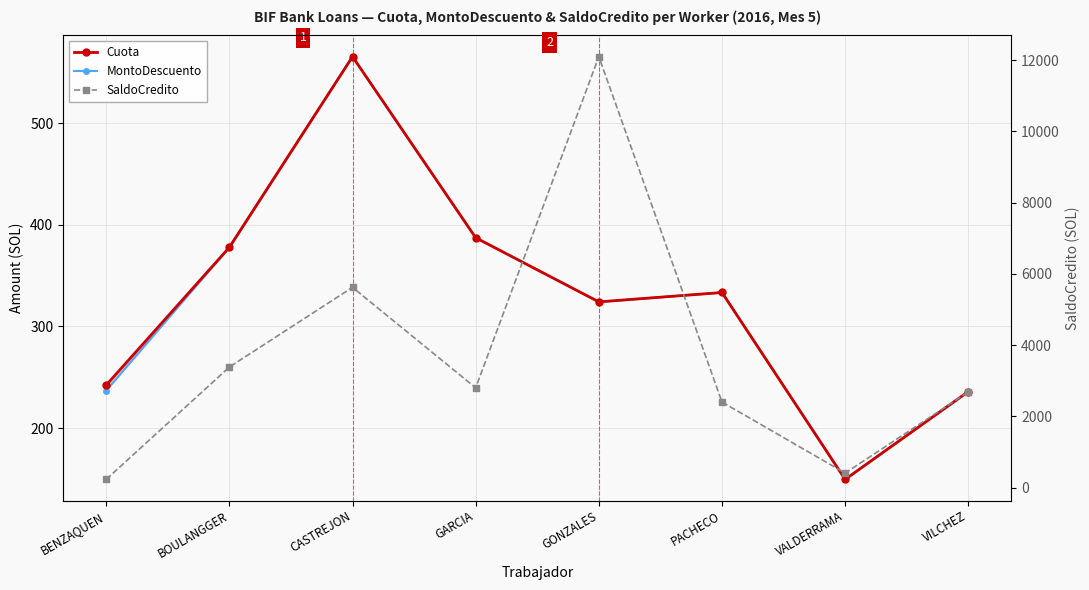

How many categories are shown in the chart?

8